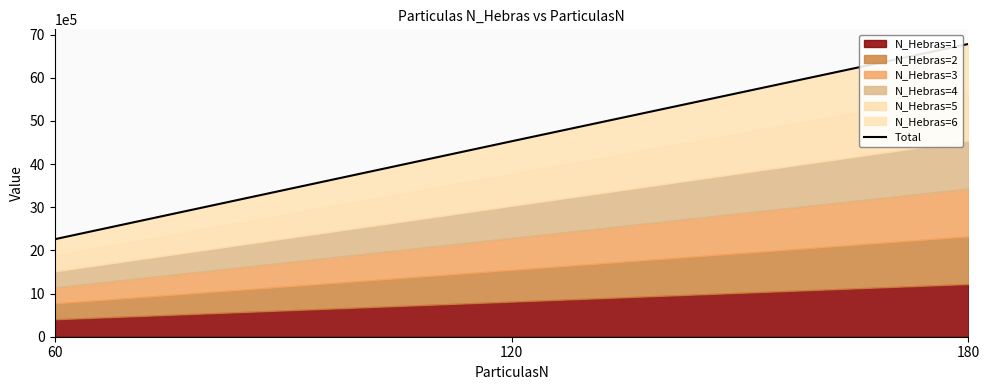

Between 120 and 60, which is larger?

120